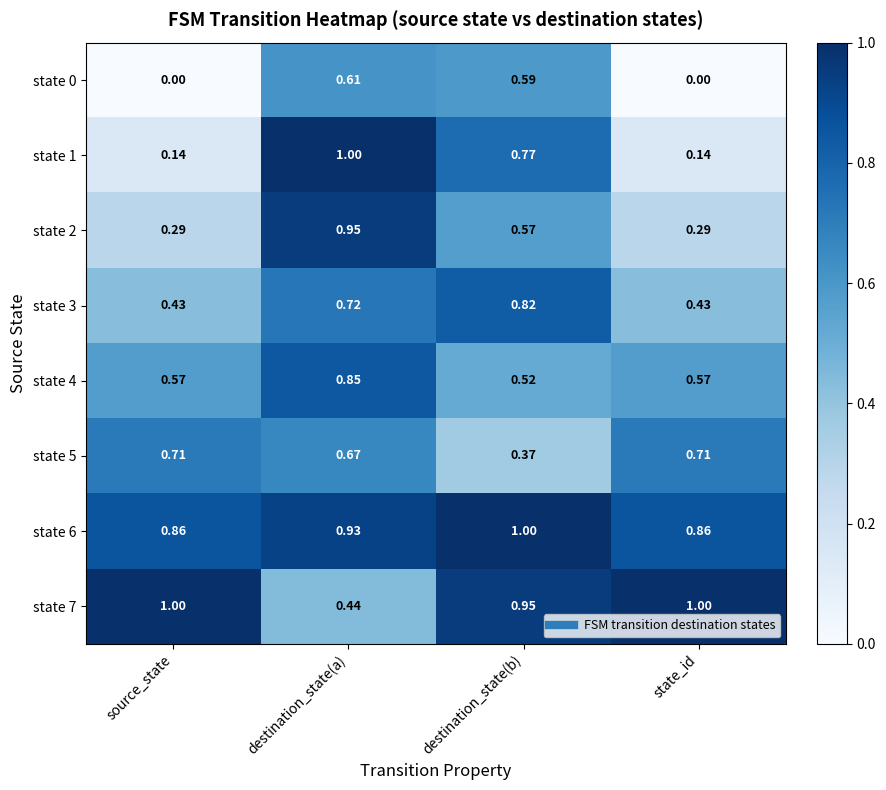

Where is state 5 nearest to the value 0?

destination_state(b)